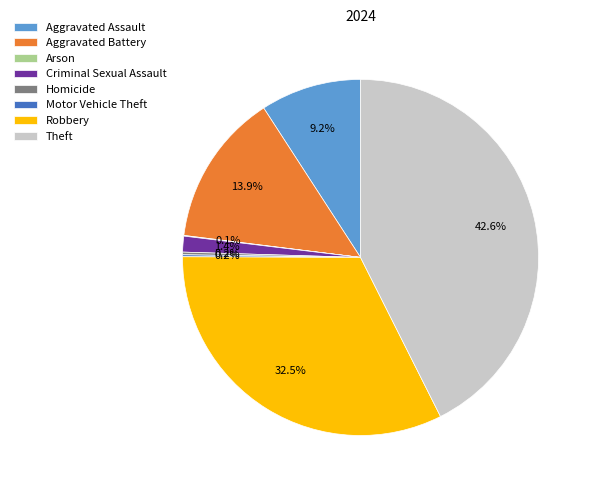

What is the total percentage of Criminal Sexual Assault and Aggravated Battery?

15.3%